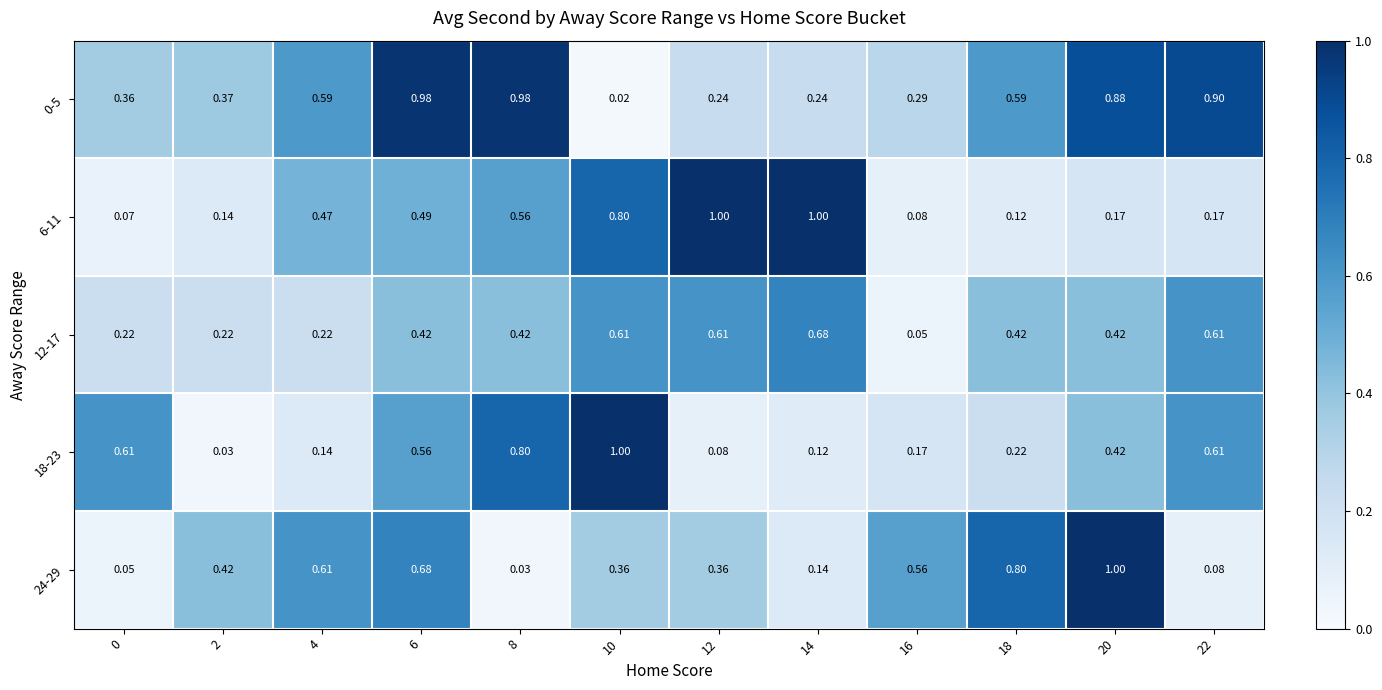

At which category is the sum across all series the highest?

6